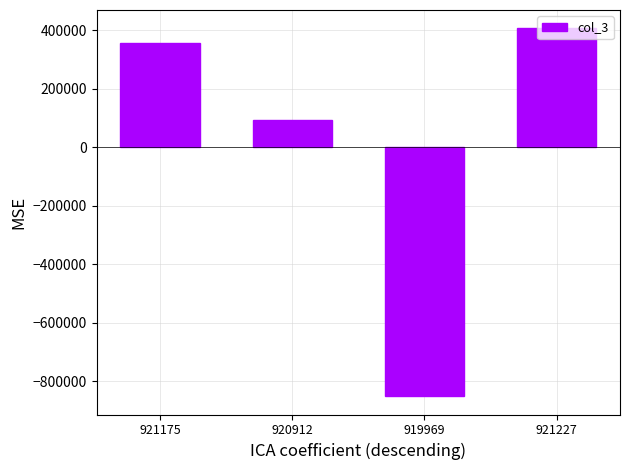

The value at 921175 is 188760.2. True or false?

False